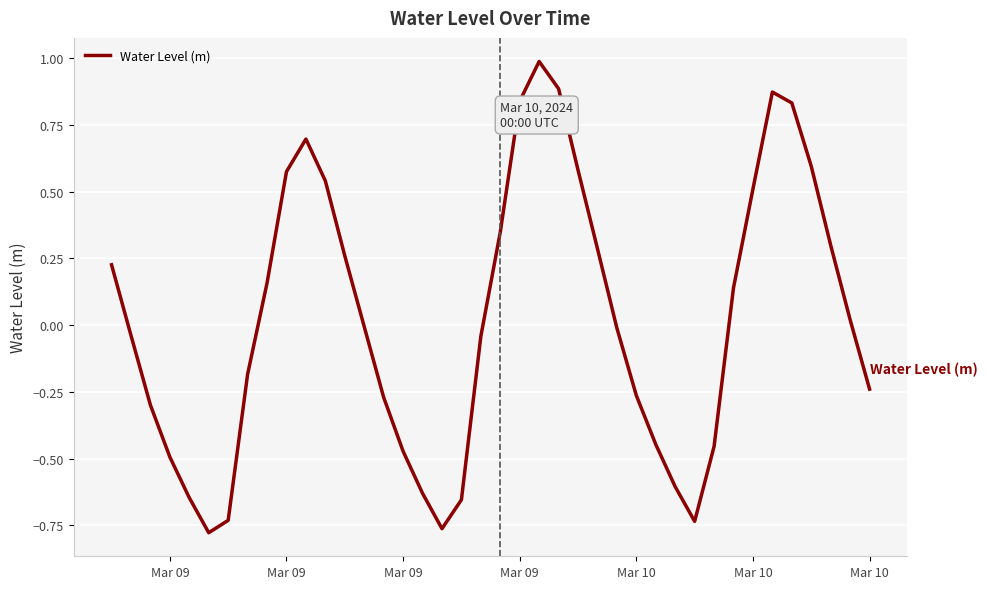

What is the difference between the maximum and minimum values?

1.8